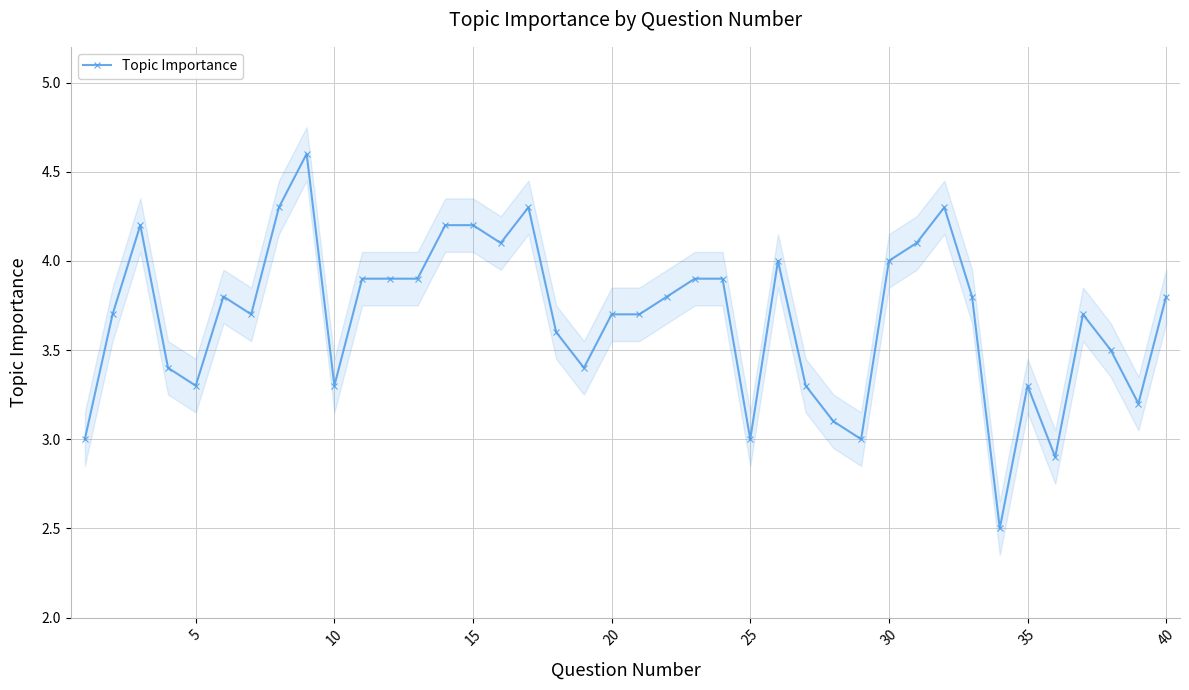

At which category does Topic Importance reach its first local valley?

5